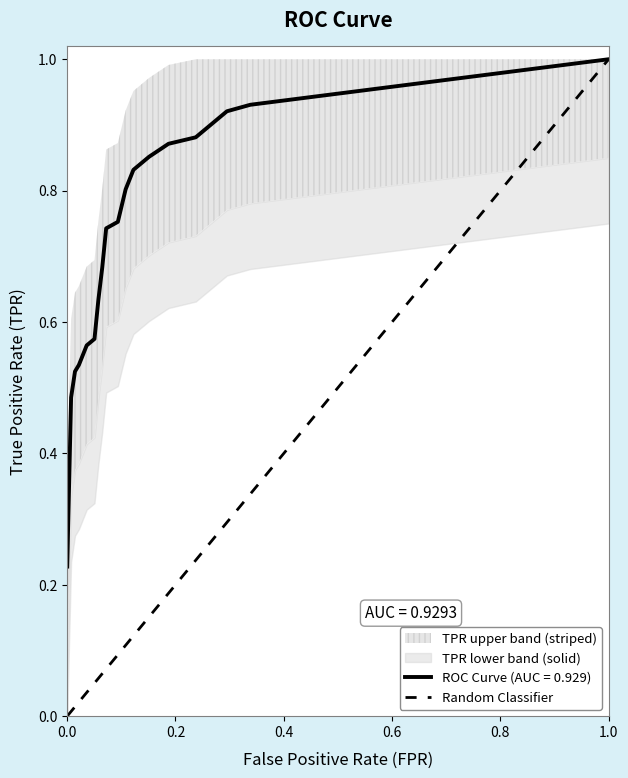

What is the maximum value for ROC Curve (AUC = 0.929)?

1.0